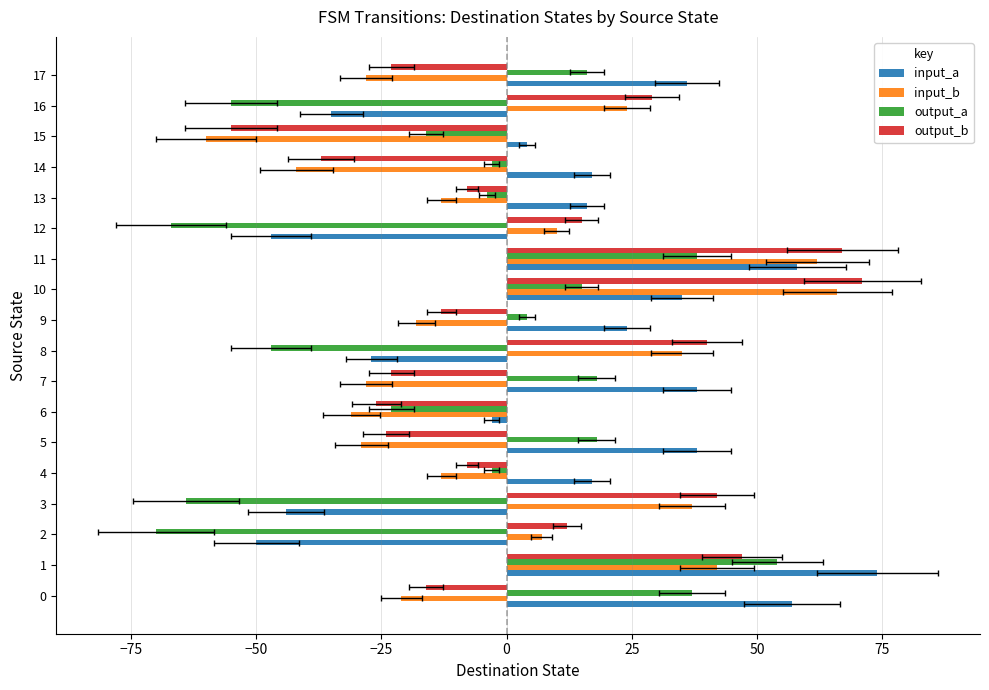

Reading right to left, what are all the values shown in this chart?

input_a: 36	-35	4	17	16	-47	58	35	24	-27	38	-3	38	17	-44	-50	74	57
input_b: -28	24	-60	-42	-13	10	62	66	-18	35	-28	-31	-29	-13	37	7	42	-21
output_a: 16	-55	-16	-3	-4	-67	38	15	4	-47	18	-23	18	-3	-64	-70	54	37
output_b: -23	29	-55	-37	-8	15	67	71	-13	40	-23	-26	-24	-8	42	12	47	-16